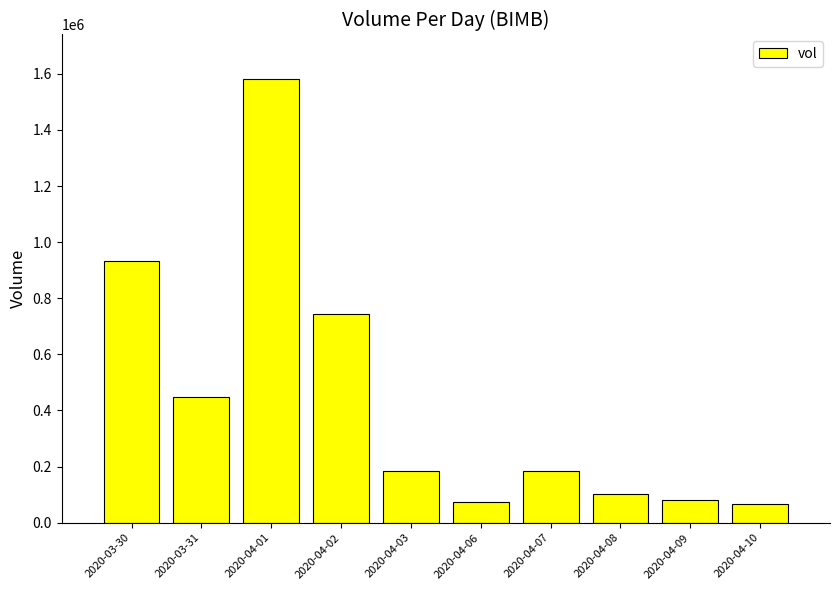

Approximately how many times larger is the value at 2020-04-09 compared to 2020-04-06?

1.1